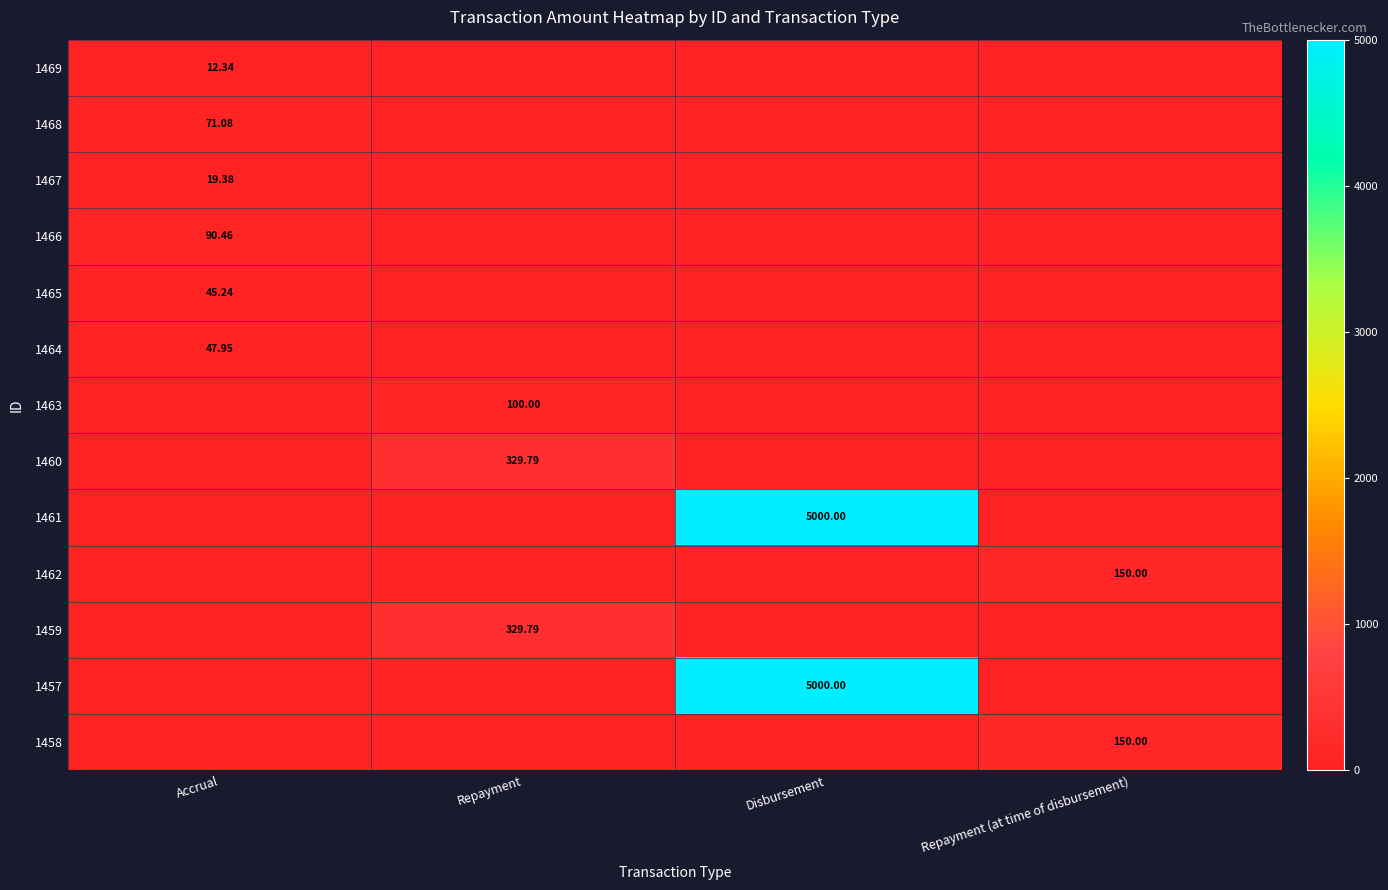

Which series has the widest spread of values?

1461